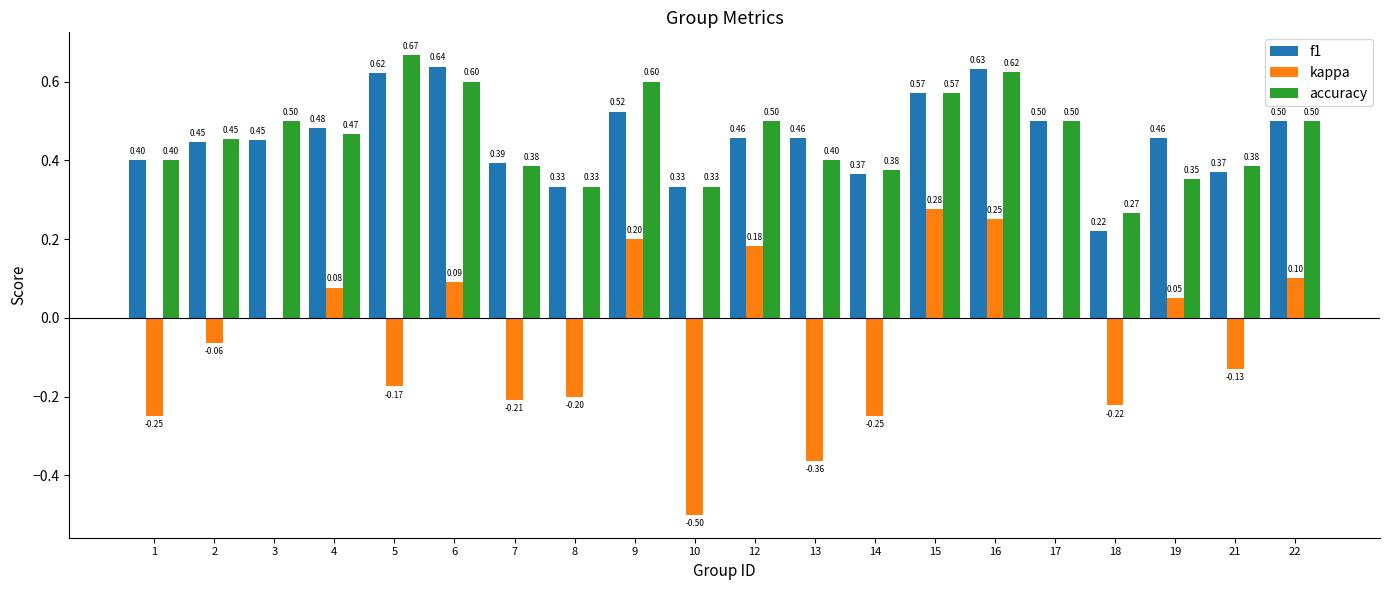

Are the bars horizontal?

No